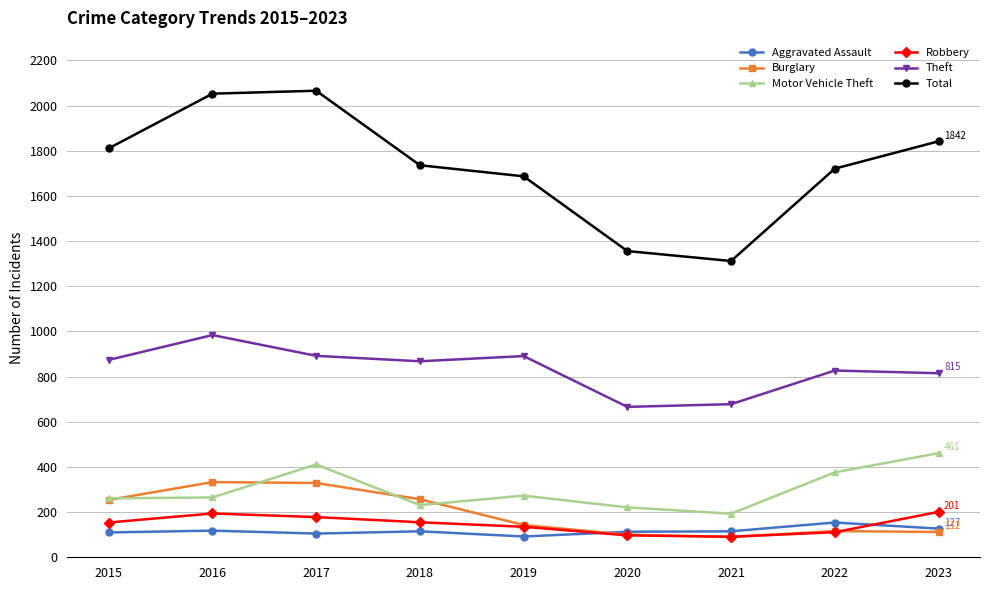

True or false: Theft and Burglary intersect in this chart.

False